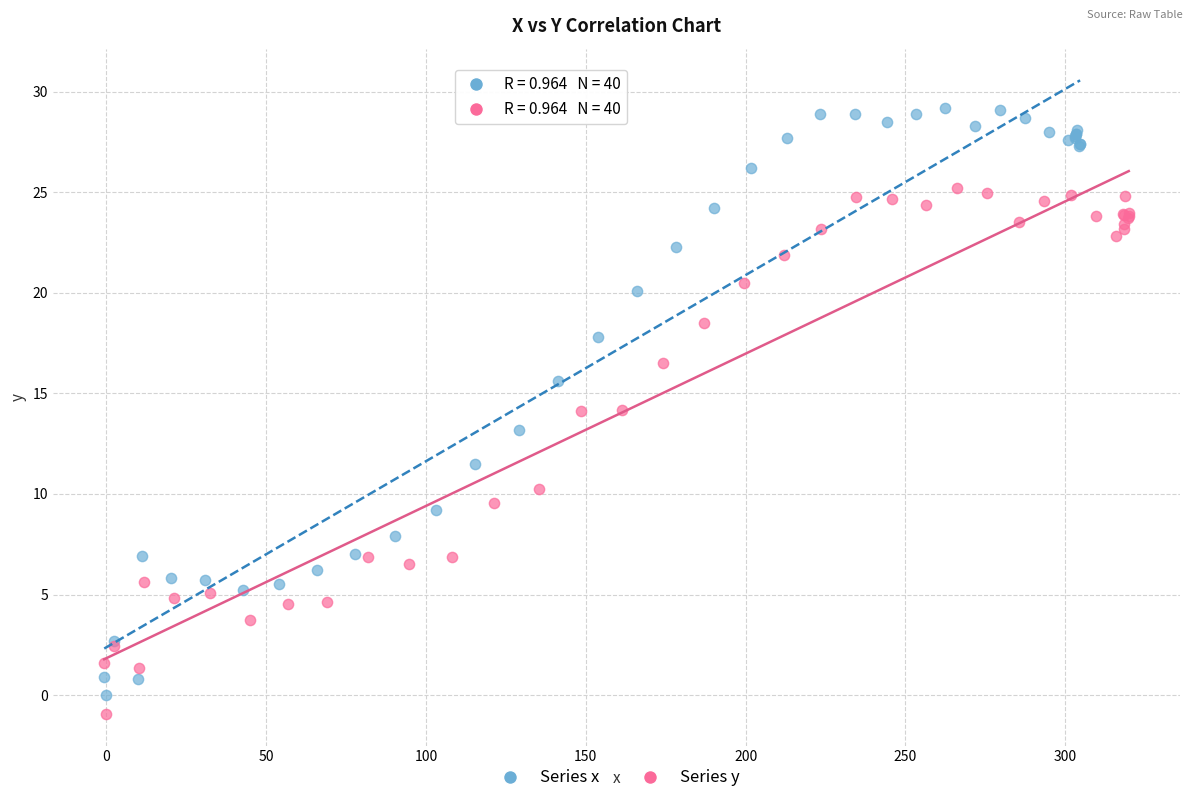

Which series has the widest spread of Y values?

Series x